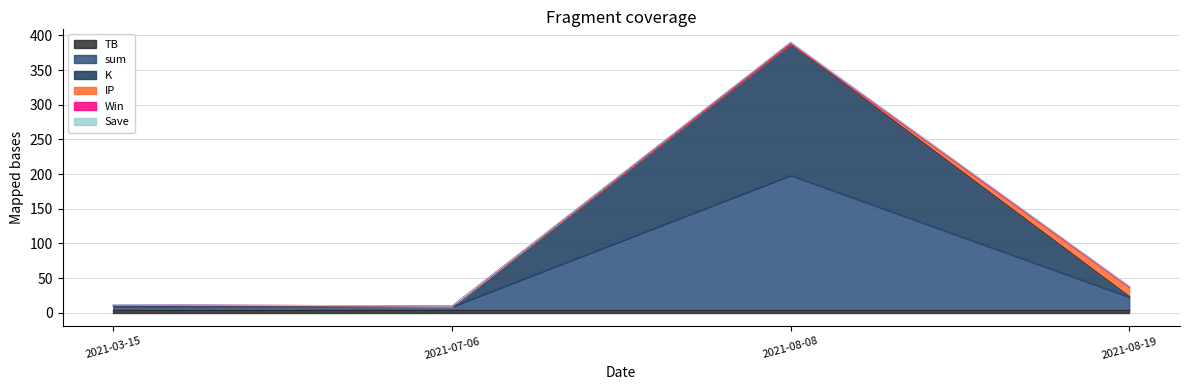

What is the total value across all series at 2021-03-15?

11.7